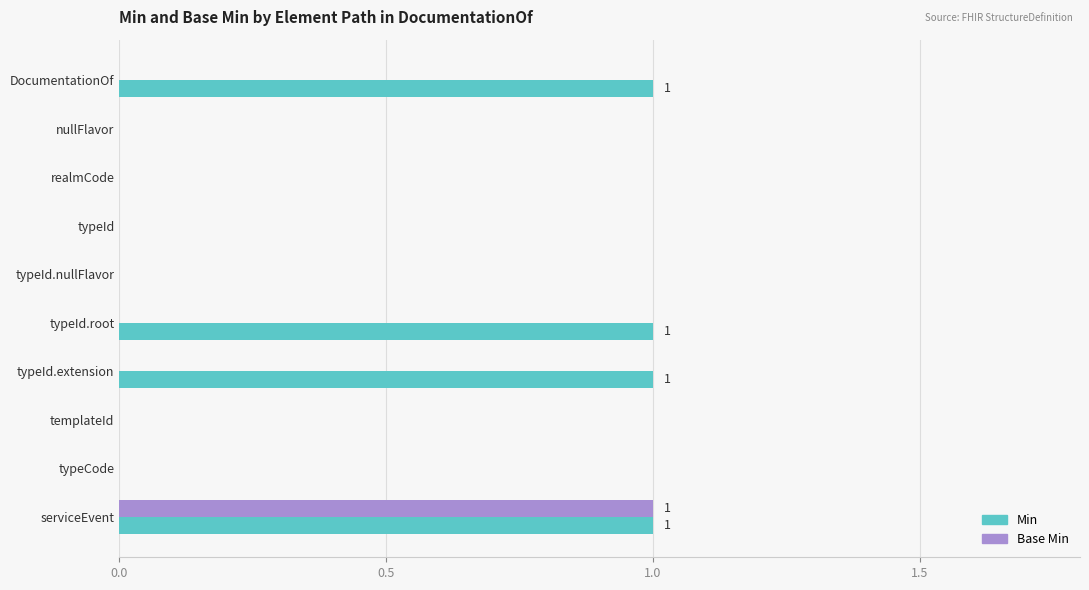

Between DocumentationOf and typeCode, which series saw the biggest shift?

Min